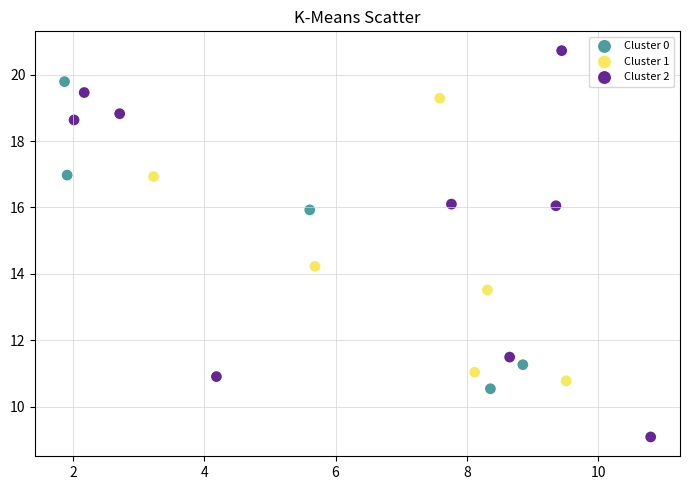

Which series has the widest spread of Y values?

Cluster 2